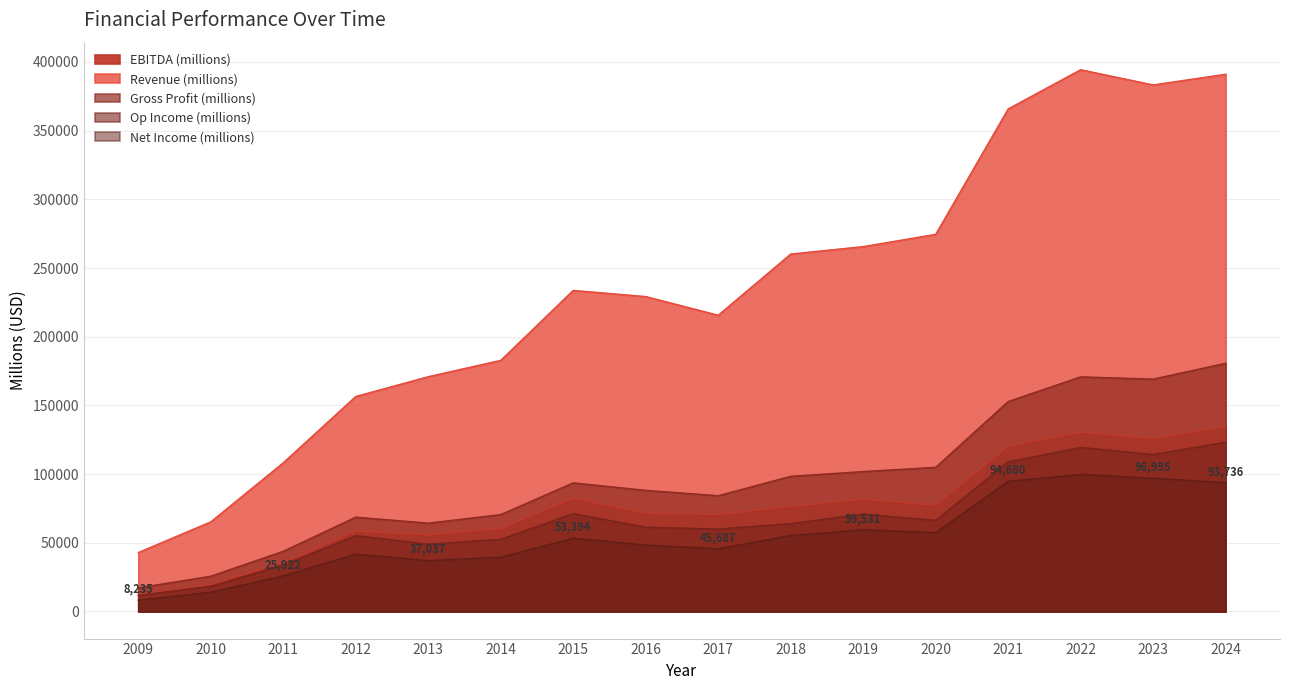

Where is the first local maximum for Op Income (millions)?

2012